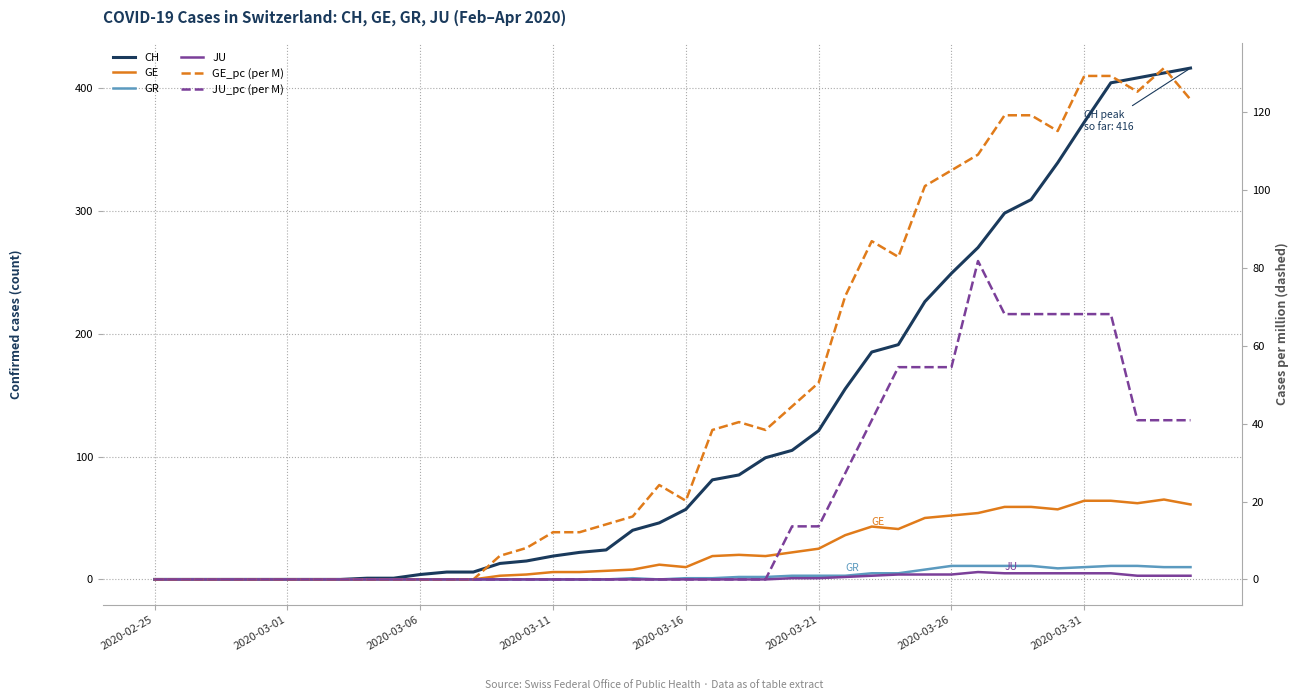

Is the value of JU_pc (per M) at 2020-03-26 greater than the value of GE at 2020-03-01?

No